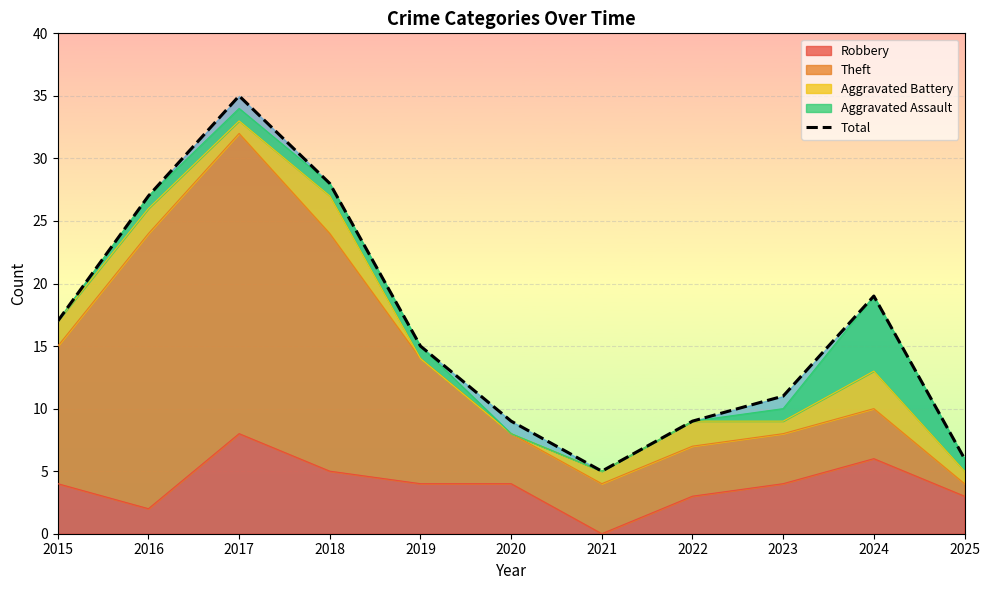

Does the chart display data point markers on the line(s)?

No